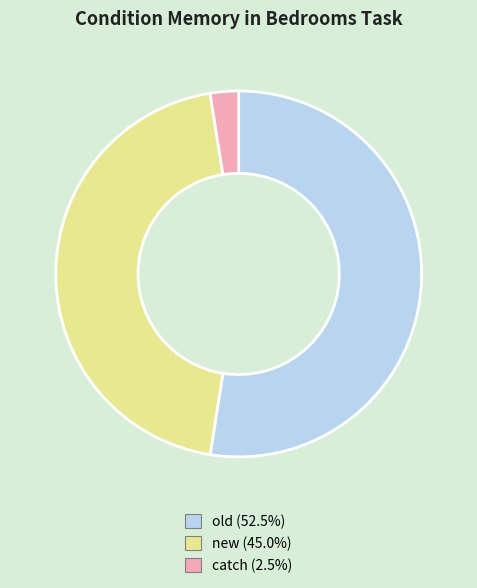

How many slices are in this pie chart?

3